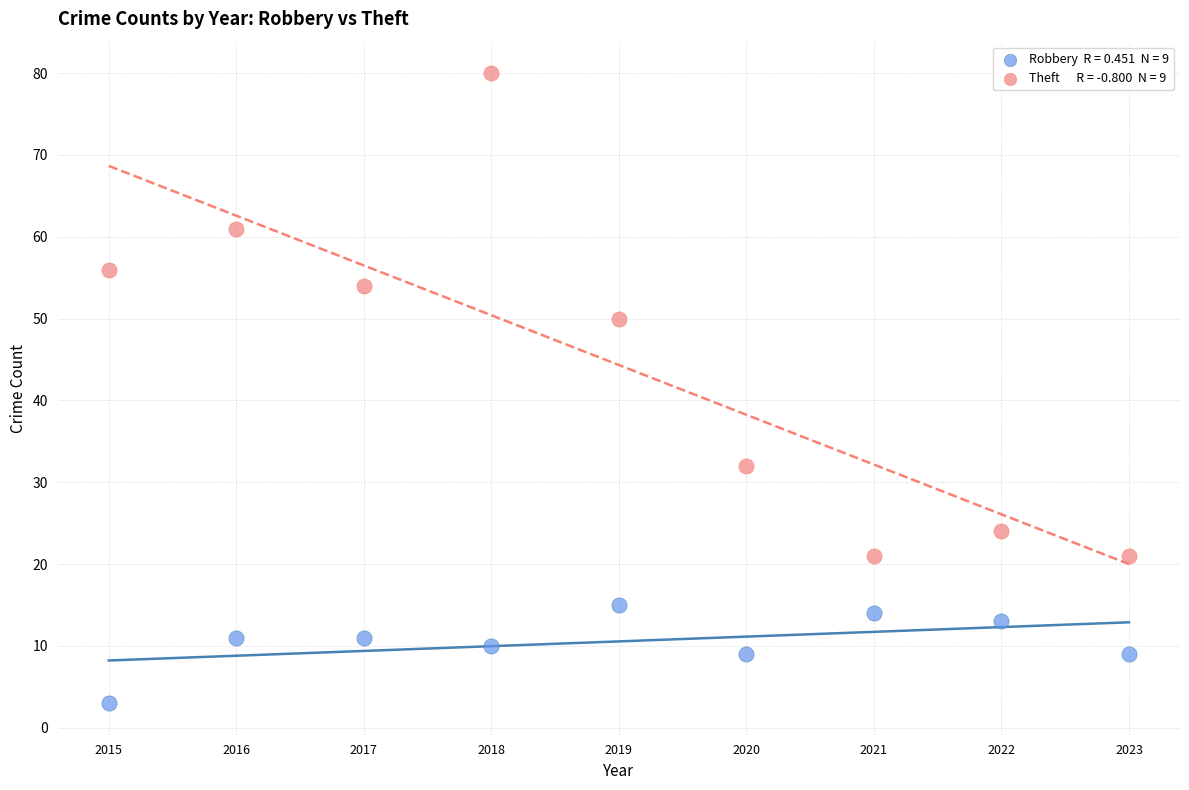

Across all data points, what is the range of Y values (max minus min)?

77